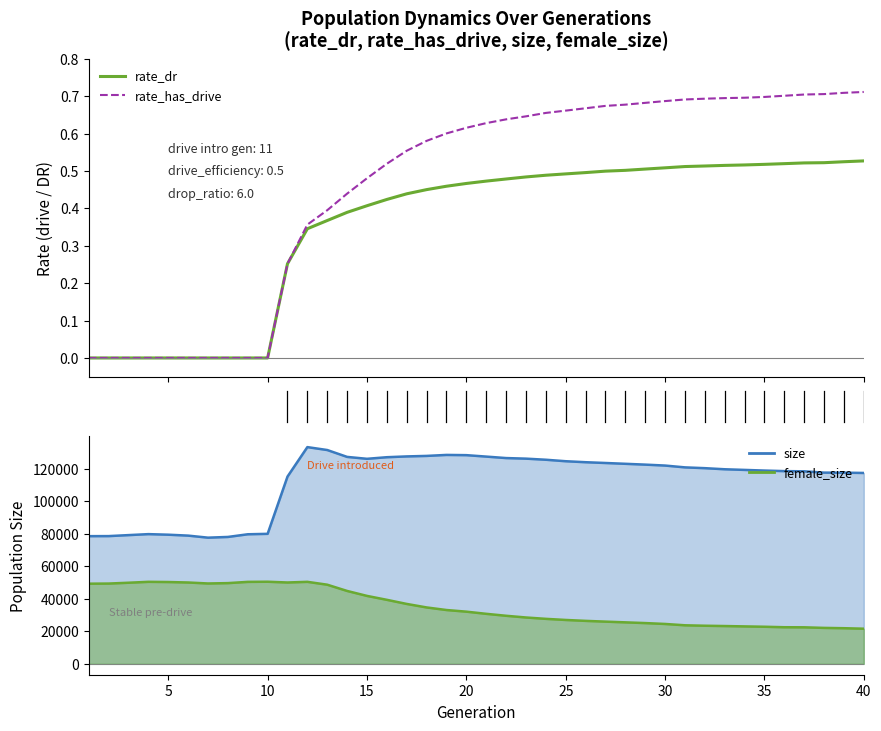

How many positive values does the rate_has_drive series have?

30